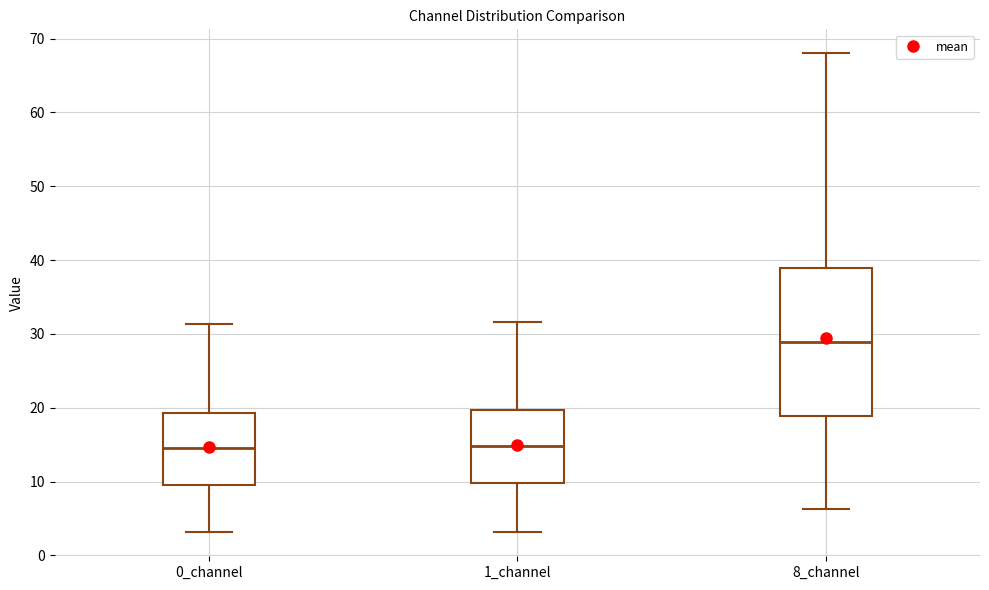

Reading left to right, read every box against the y-axis: the position of its median line, the range the box covers, and the ends of its whiskers. The values are not printed on the chart, so give them approximately, as read against the axis.

0_channel: median 15, box 10 to 19, whiskers 3 to 31
1_channel: median 15, box 10 to 20, whiskers 3 to 32
8_channel: median 29, box 19 to 39, whiskers 6 to 68